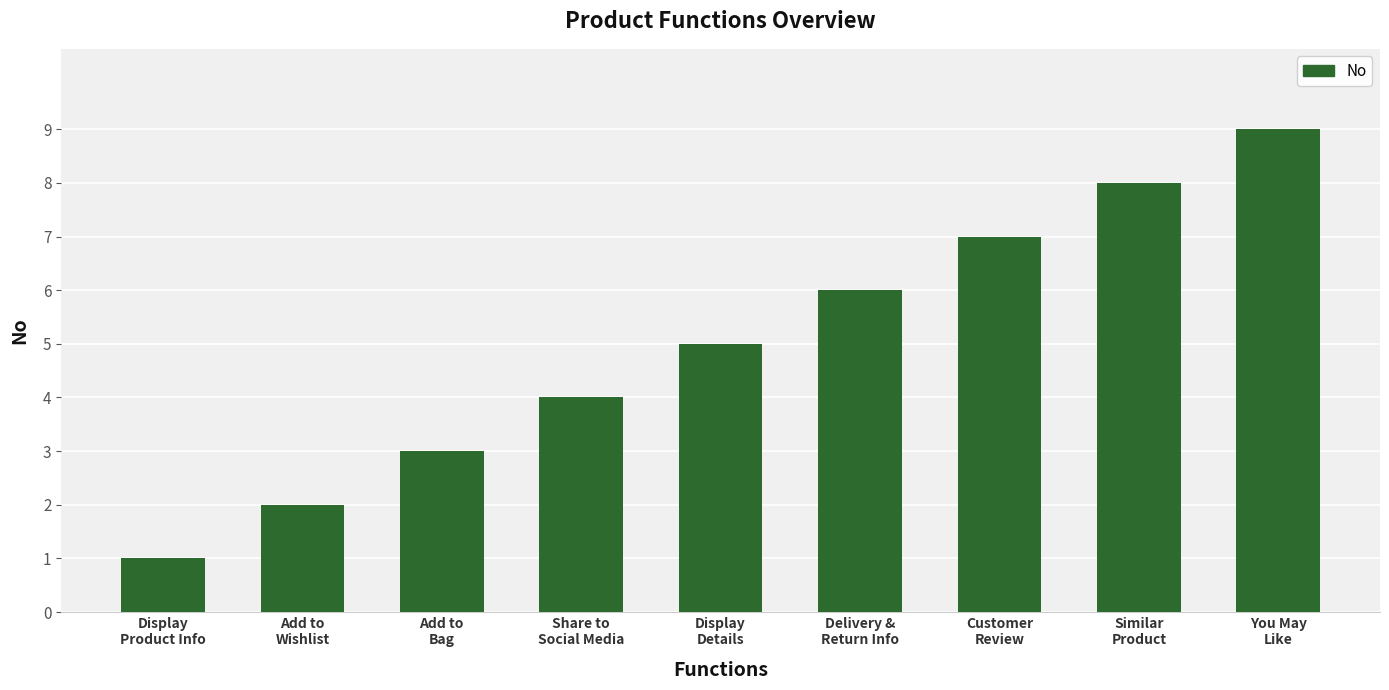

Which label corresponds to the smallest value in the chart?

Display
Product Info